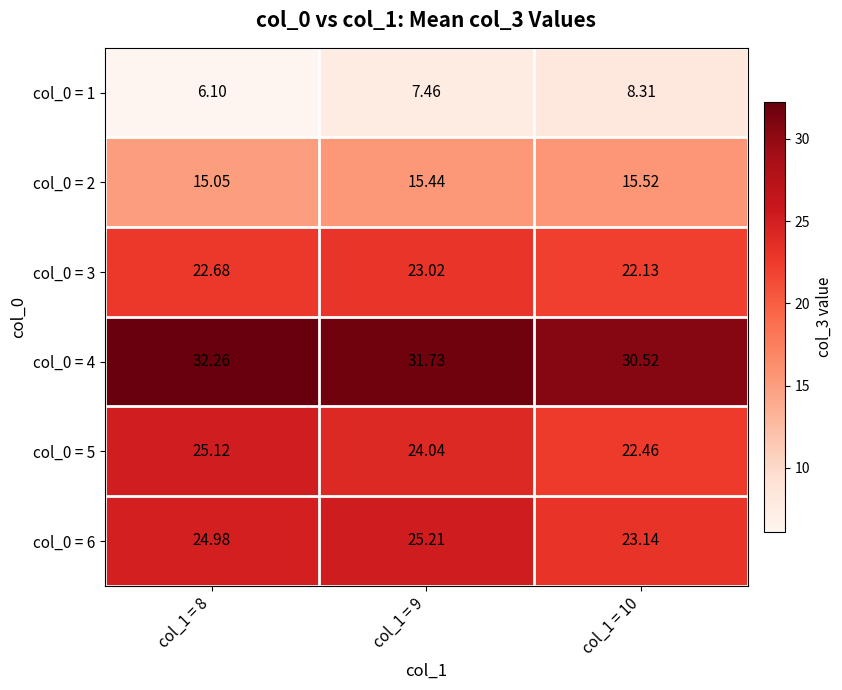

Rank the series by their maximum value, from highest to lowest.

col_0 = 4, col_0 = 6, col_0 = 5, col_0 = 3, col_0 = 2, col_0 = 1